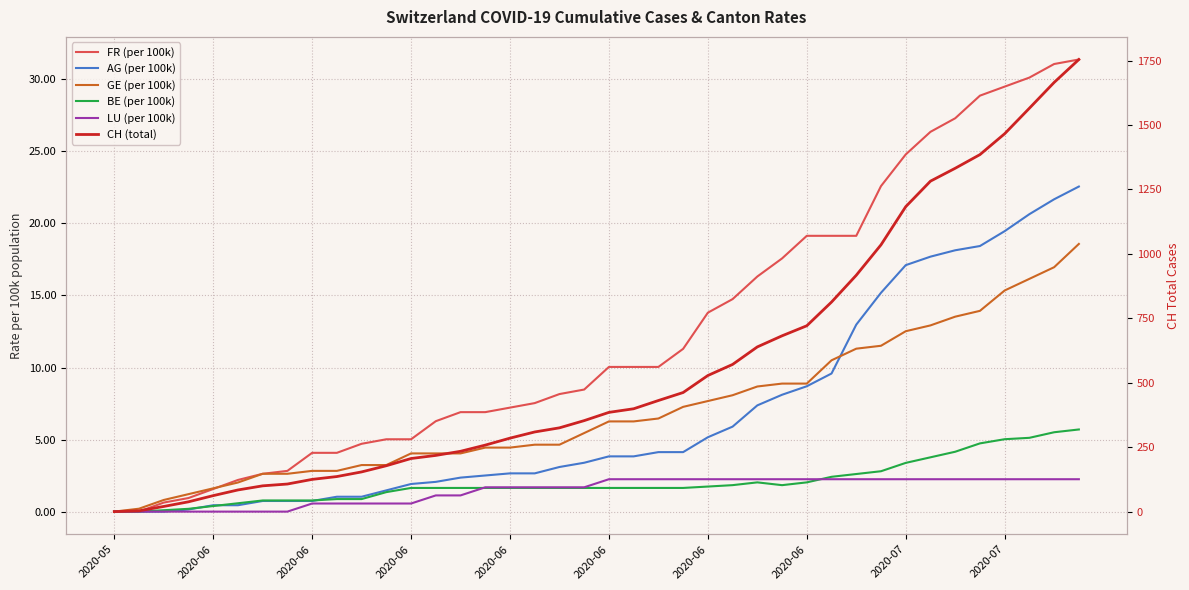

True or false: AG (per 100k) and FR (per 100k) cross at least once.

False